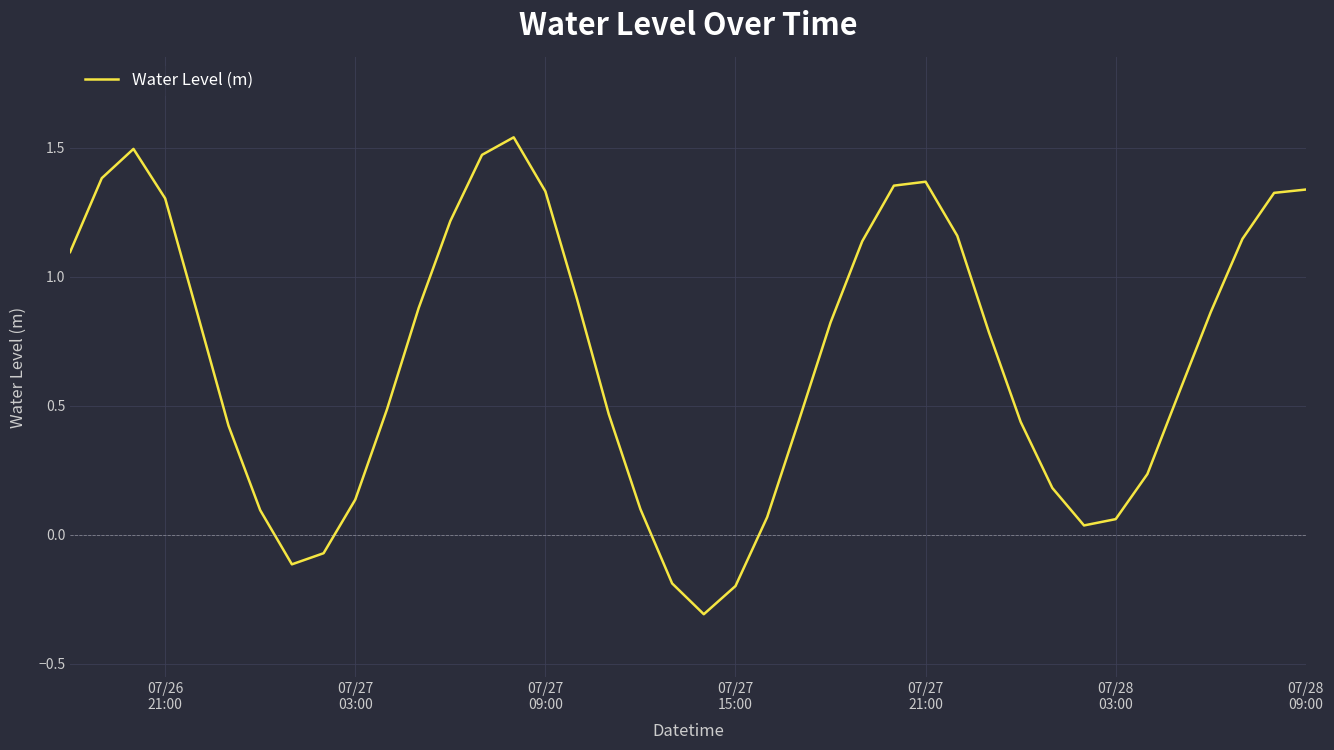

What is the smallest value displayed?

-0.3